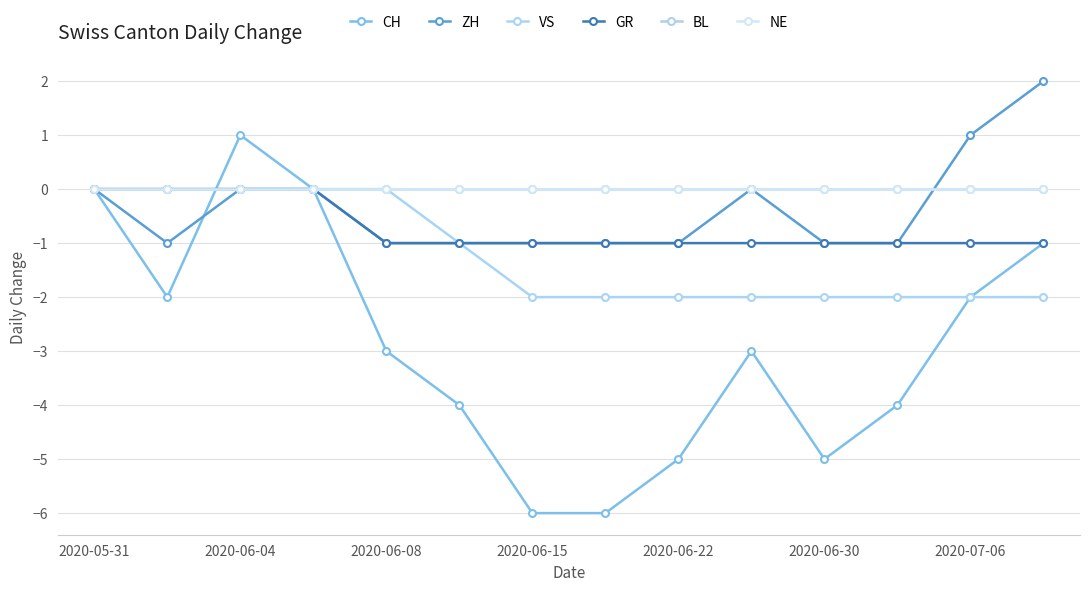

Is this an area chart (filled region under the line)?

No